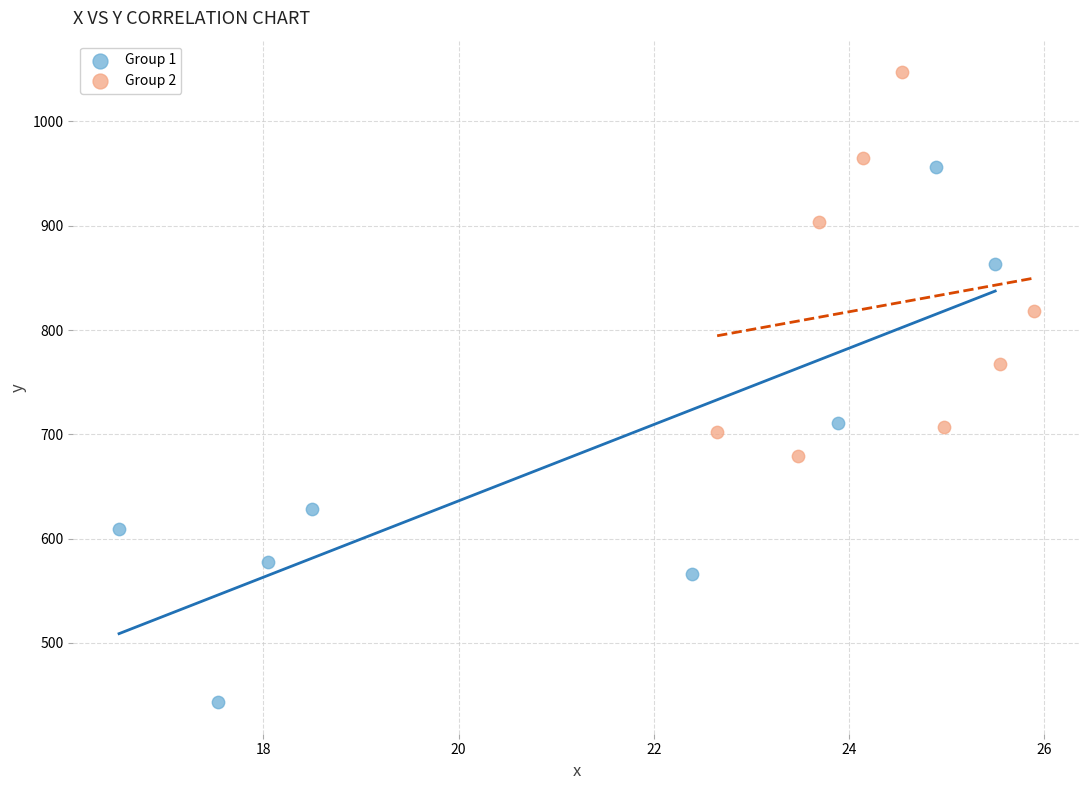

Which series reaches the minimum Y coordinate?

Group 1